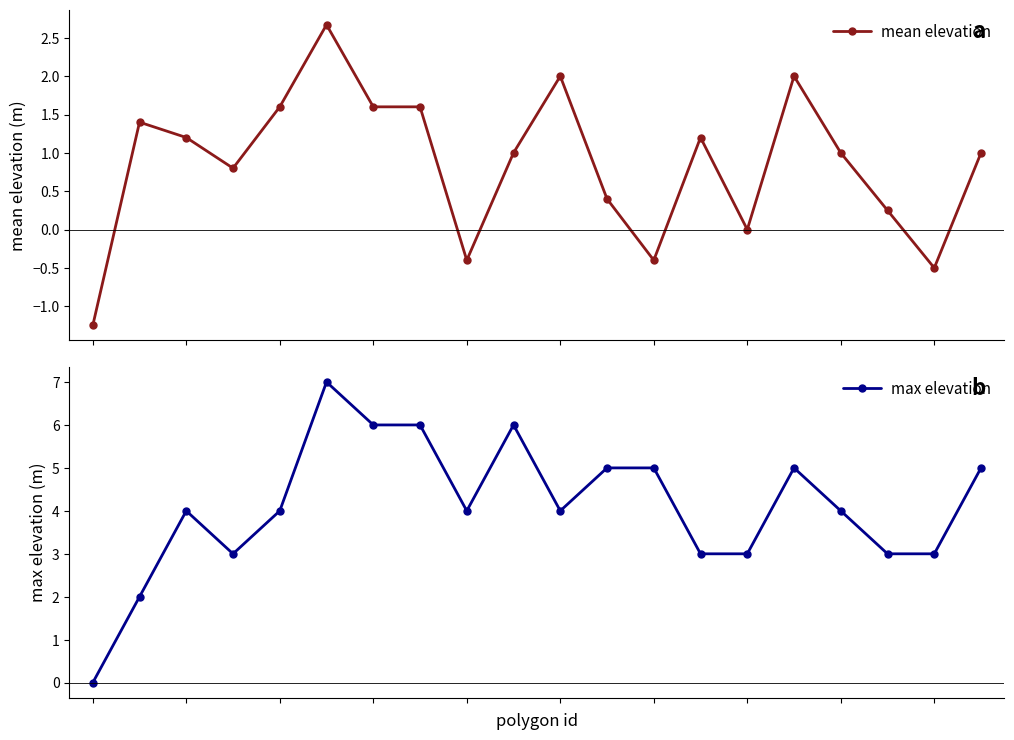

What is the difference between the second highest and minimum values in the max elevation series?

6